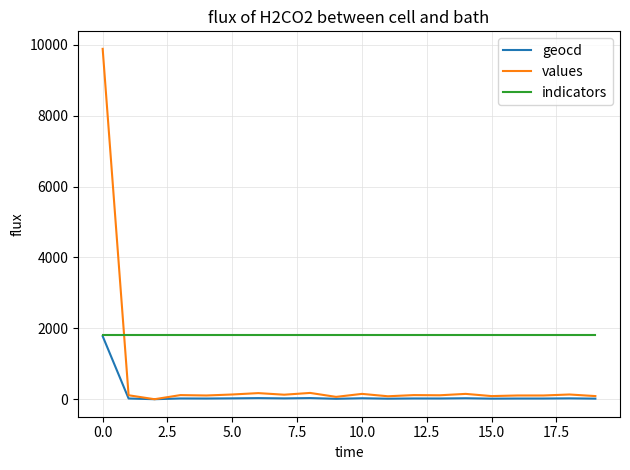

Which series has the largest range (max minus min)?

values